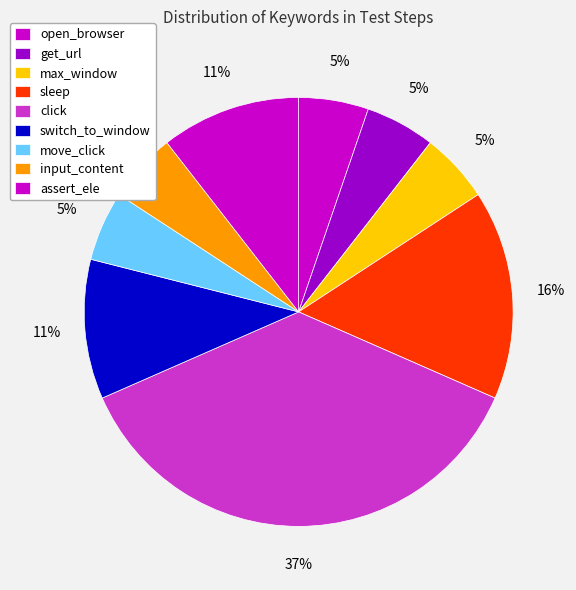

Which category has the biggest portion of the pie?

click